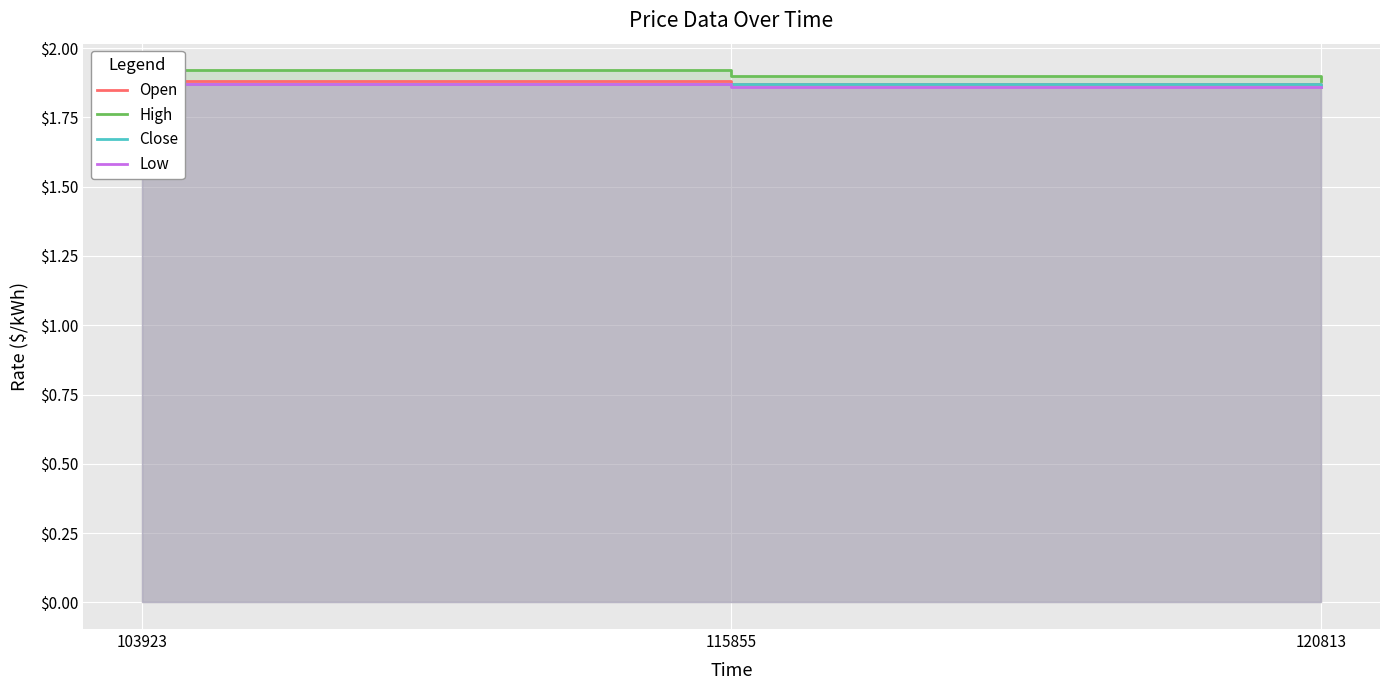

How many Close values are between 1 and 2?

3